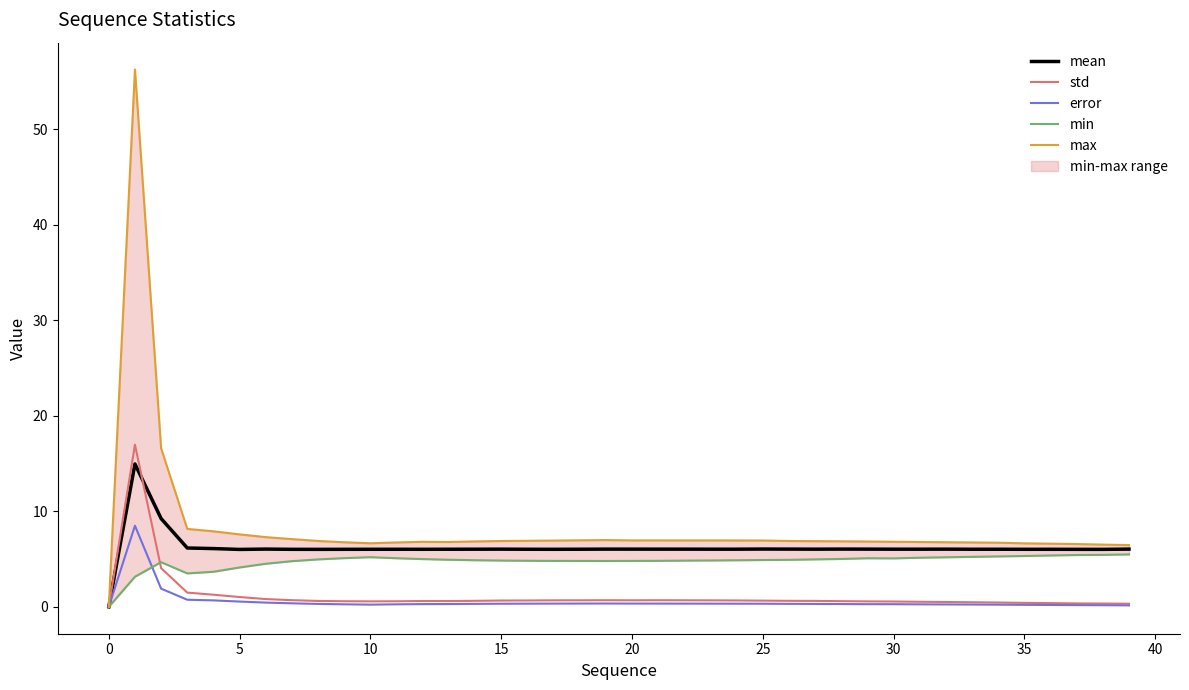

What is the approximate value of mean at 16?

6.0